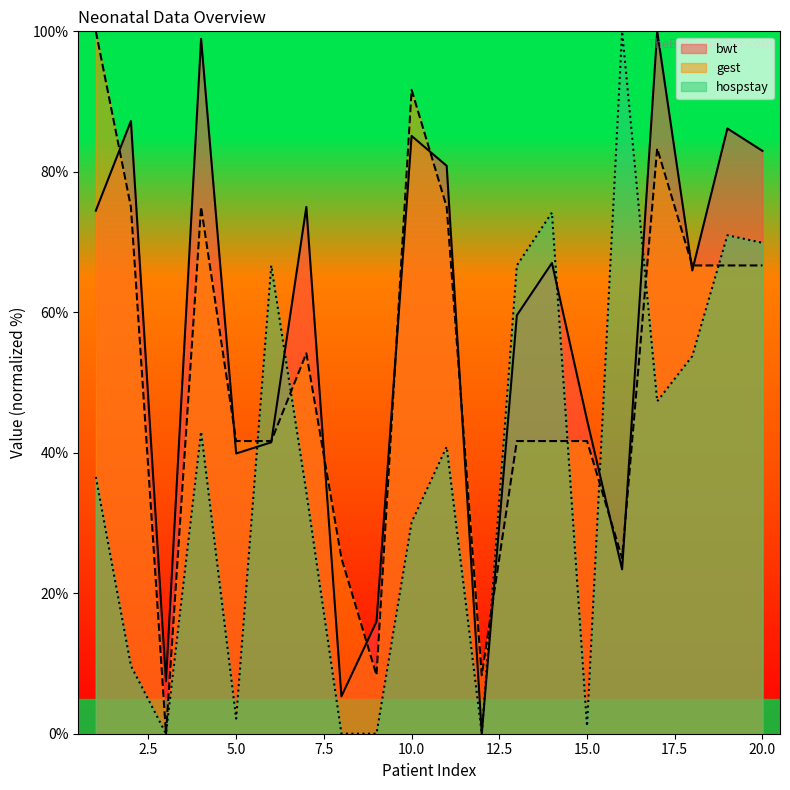

At how many categories does at least one series exceed 18?

17